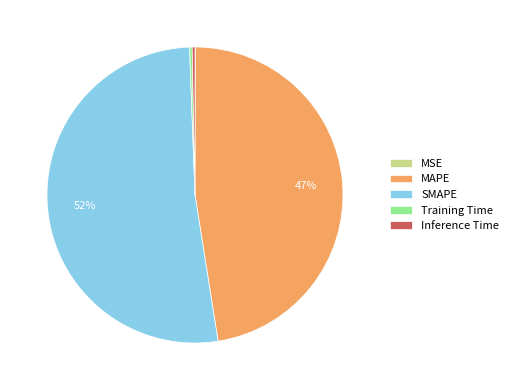

Which category has the biggest portion of the pie?

SMAPE